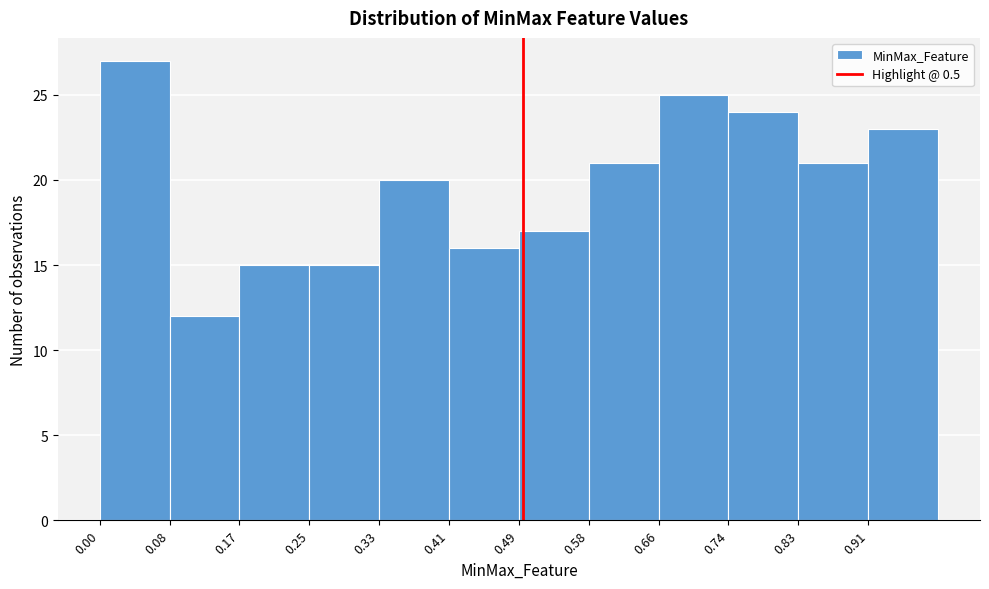

What is the height of the bar covering 0.83 to 0.91 on the x-axis? Neither the bar edges nor the heights are printed on the chart, so give them approximately, as read against the axes.

21